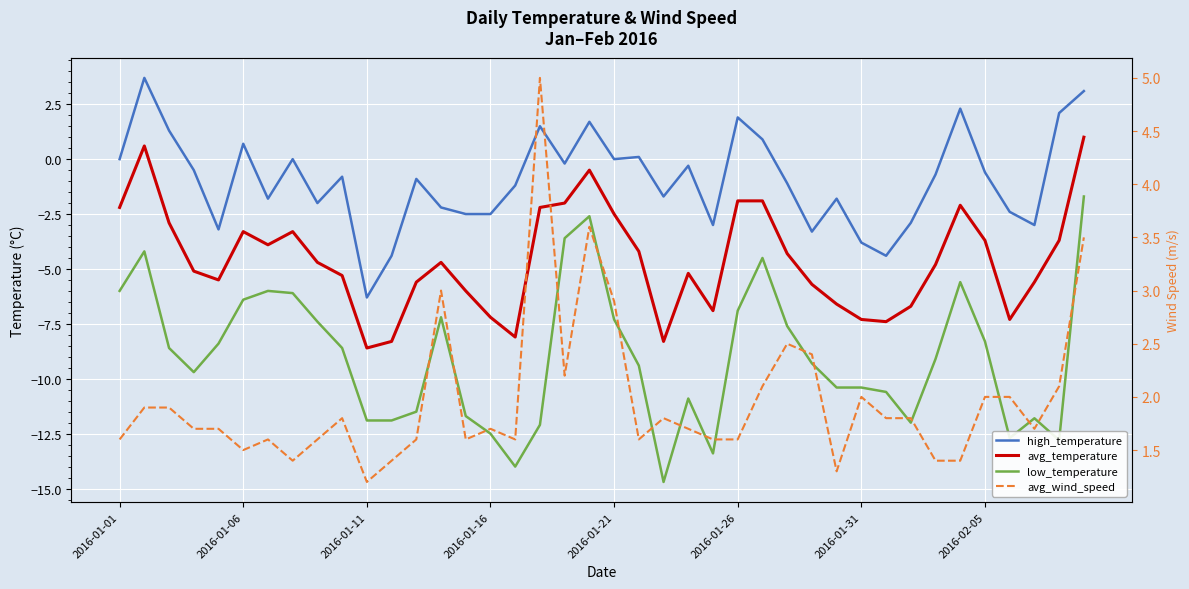

The value of low_temperature at 23 is -14.6. True or false?

False